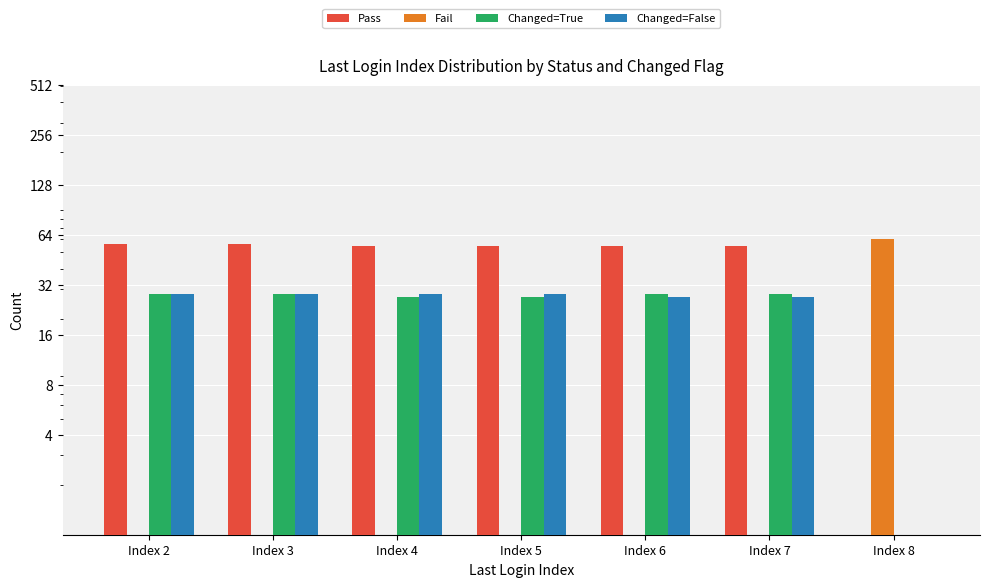

Which category has the highest value in the Changed=False series?

Index 2